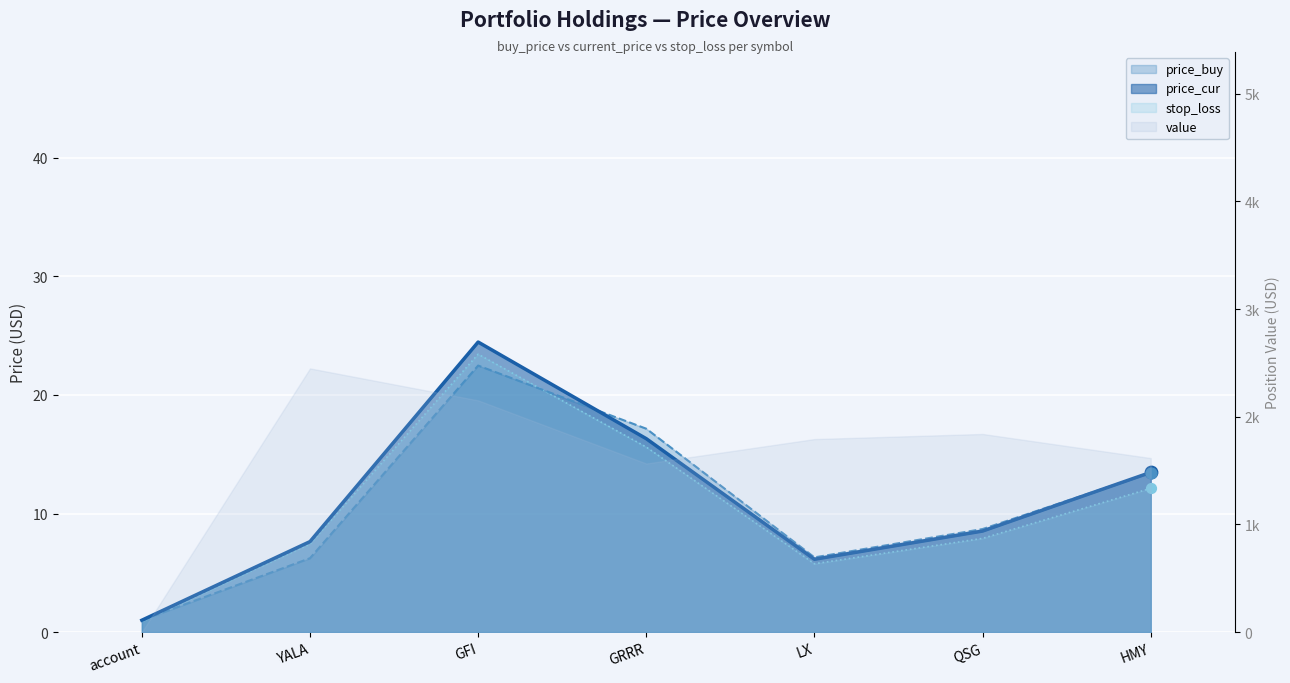

Is the value of price_cur at GFI greater than the value of stop_loss at HMY?

Yes